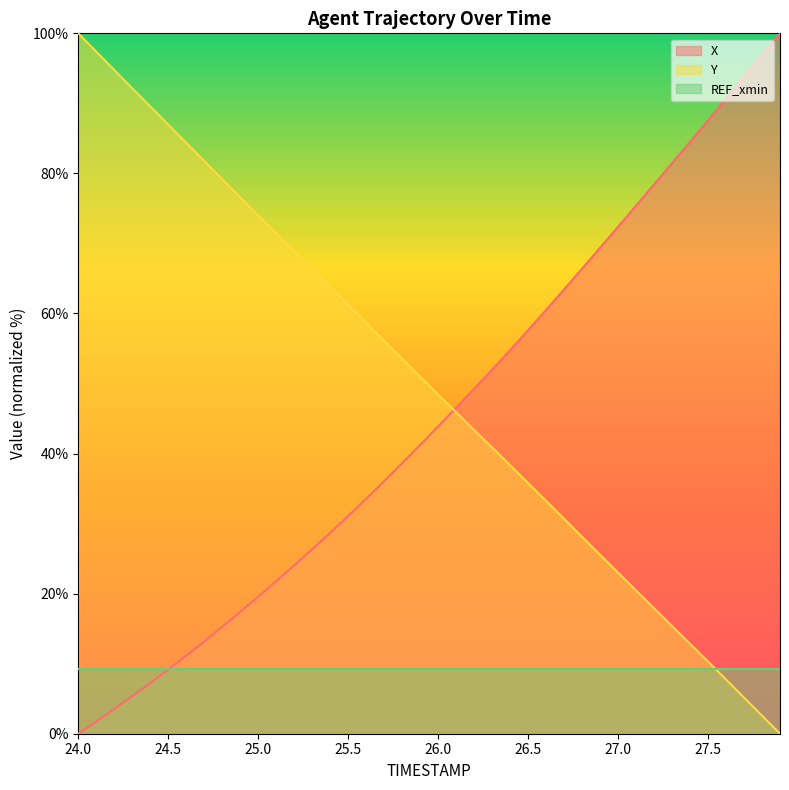

At which label does X first exceed 43?

26.0